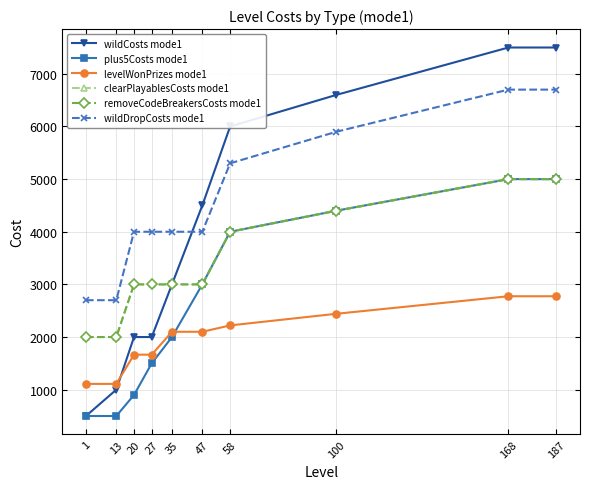

Is the value of wildCosts mode1 at 20 greater than the value of plus5Costs mode1 at 187?

No